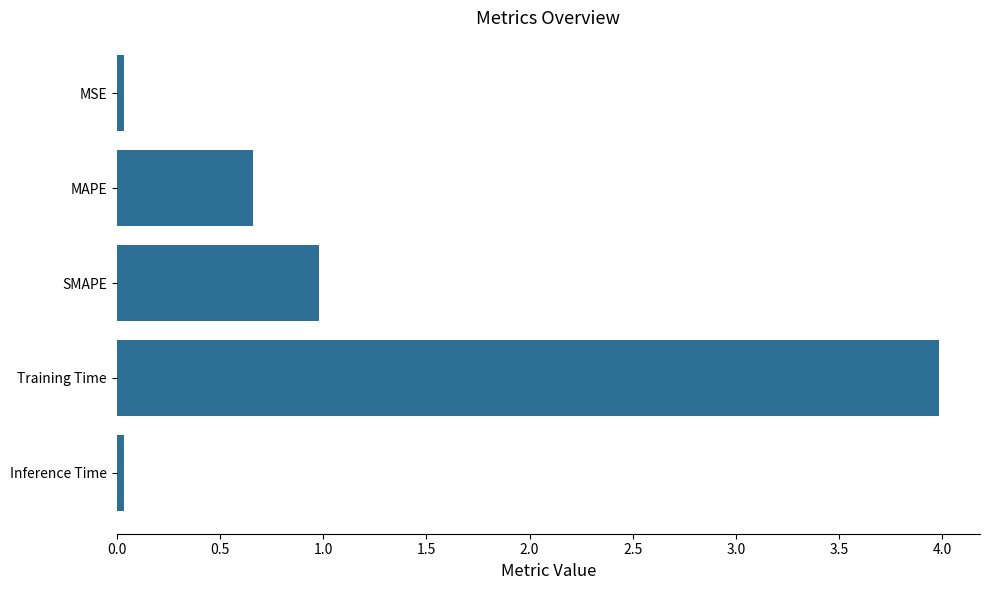

What is the average value?

1.1